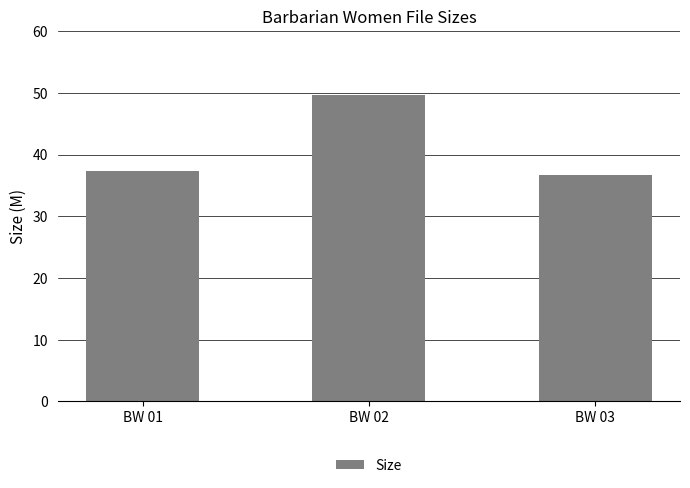

What is the minimum value shown in the chart?

36.6